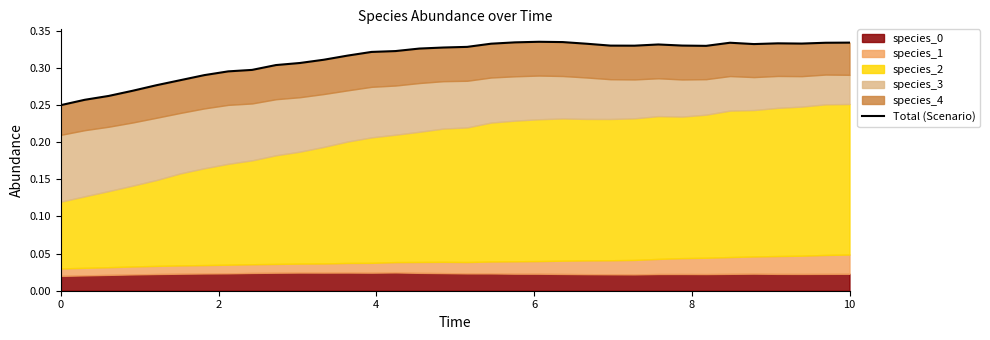

True or false: the data shows 0.2 at 21.

False